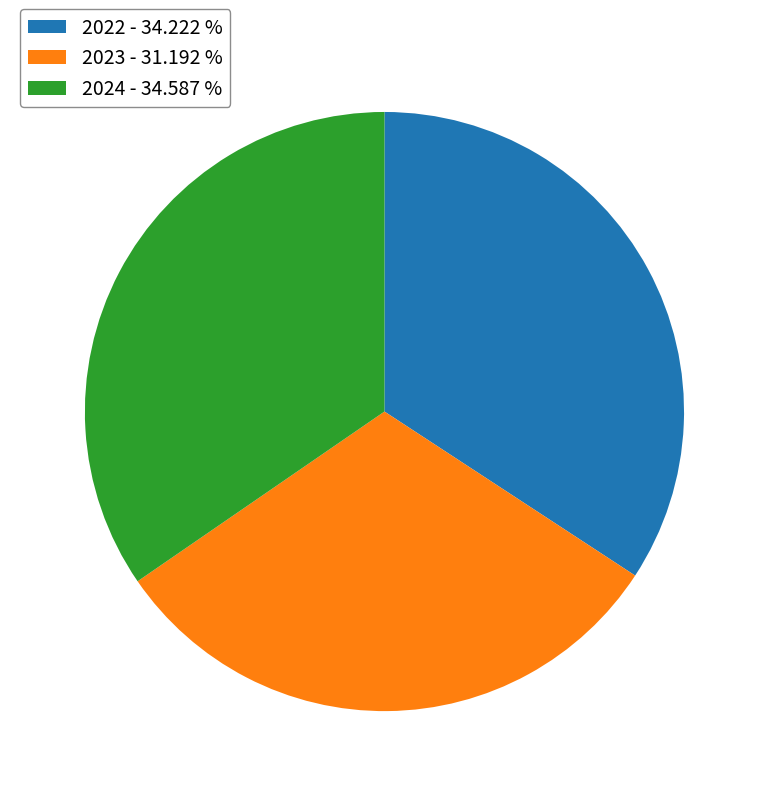

Is the sum of 2024 - 34.587 % and 2022 - 34.222 % greater than half?

Yes